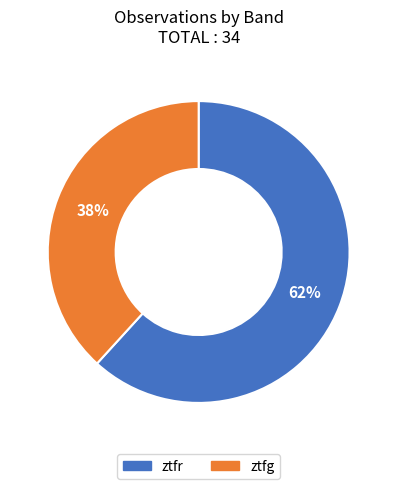

Rank the categories by value from highest to lowest.

ztfr, ztfg